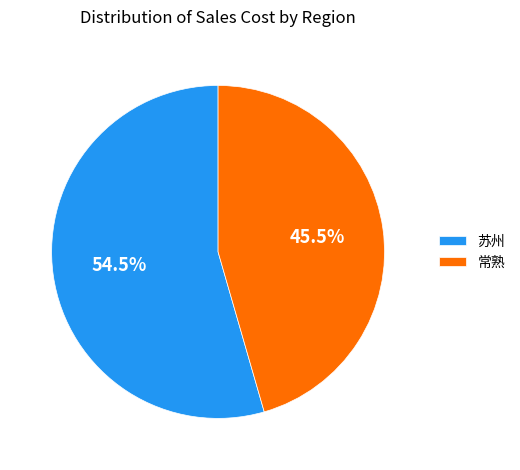

How much of the chart is everything except 常熟?

54.5%